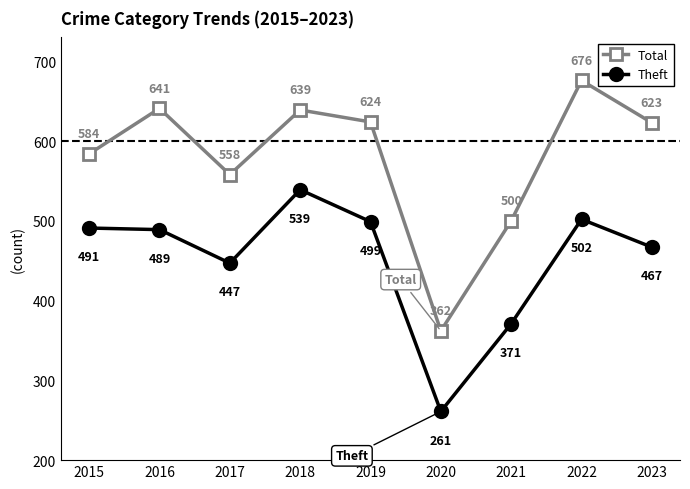

Count the number of data series in this chart.

2